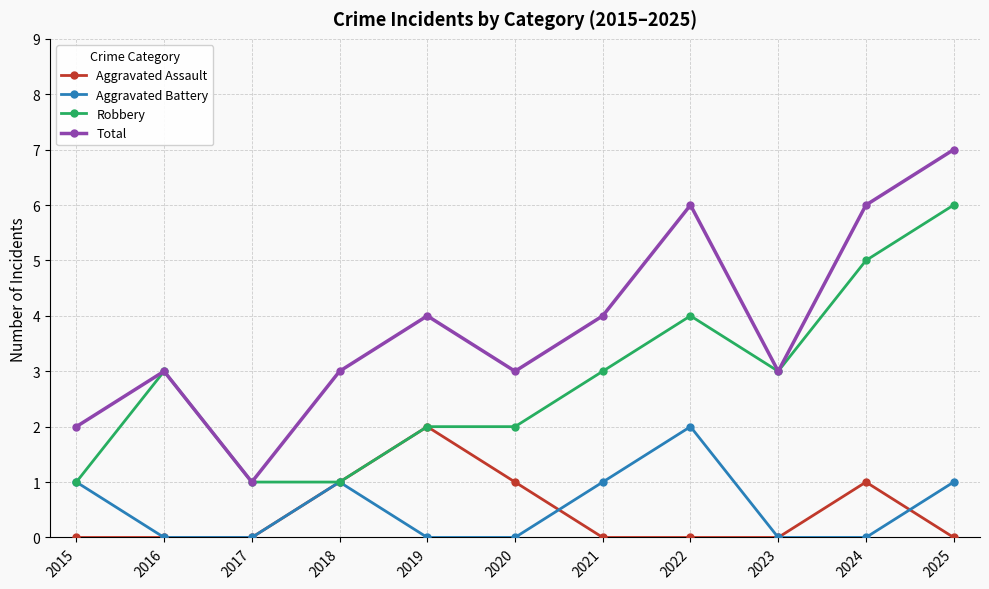

At which category is the sum across all series the highest?

2025